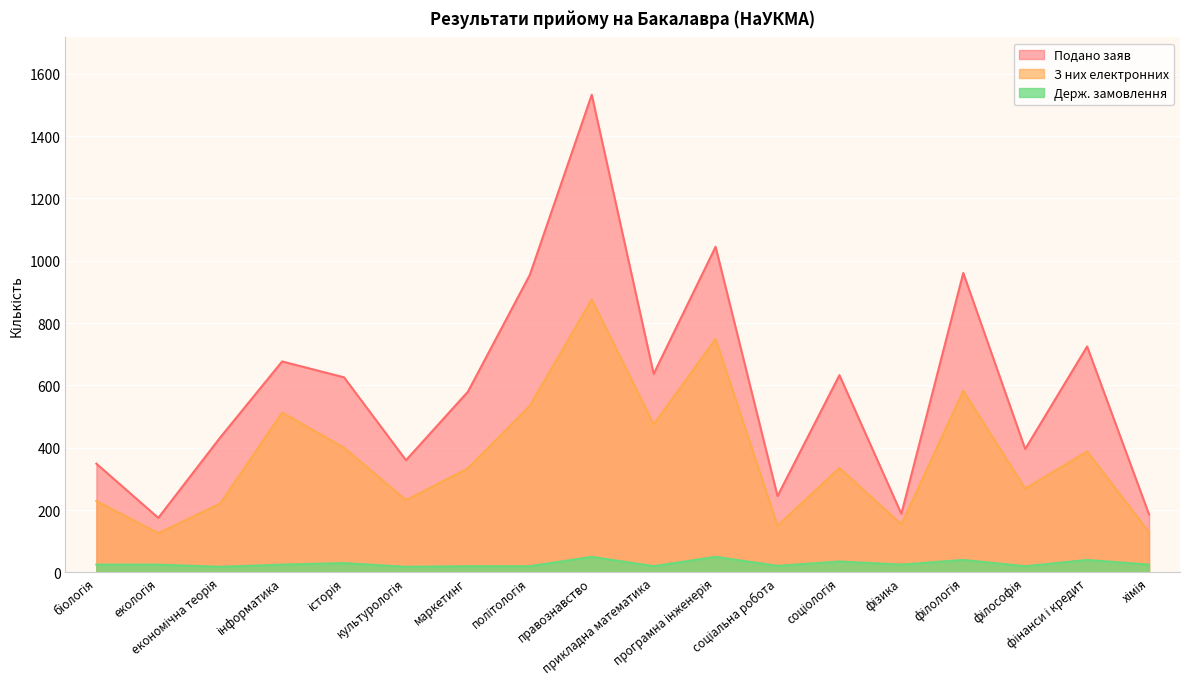

Is it true that Держ. замовлення equals 21 at соціальна робота?

True